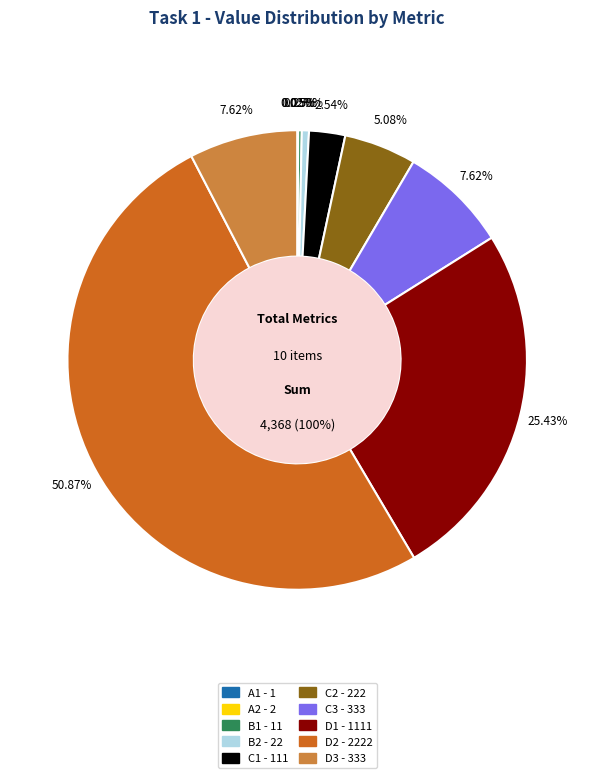

What is the total percentage of D2 and B1?

51.1%